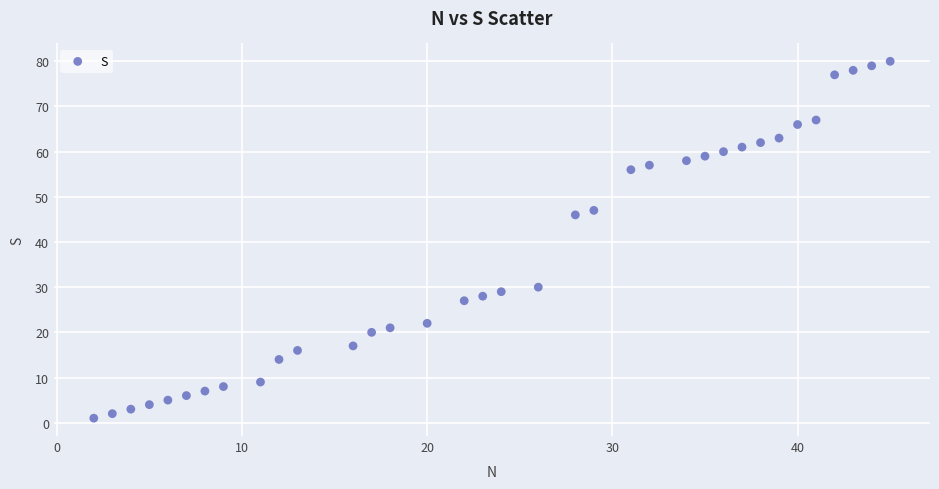

What Y value in the scatter plot is closest to 40?

46